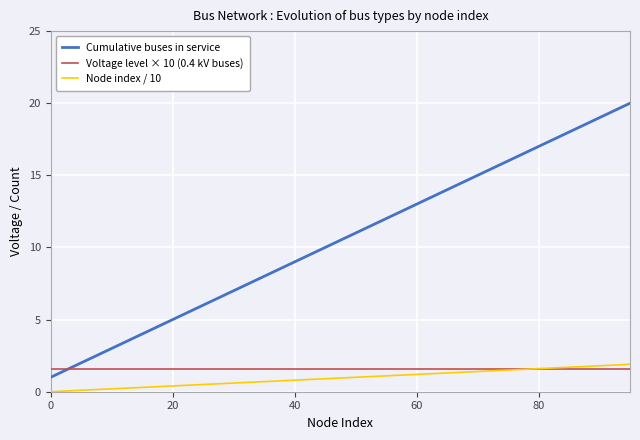

Which series has the widest spread of values?

Cumulative buses in service